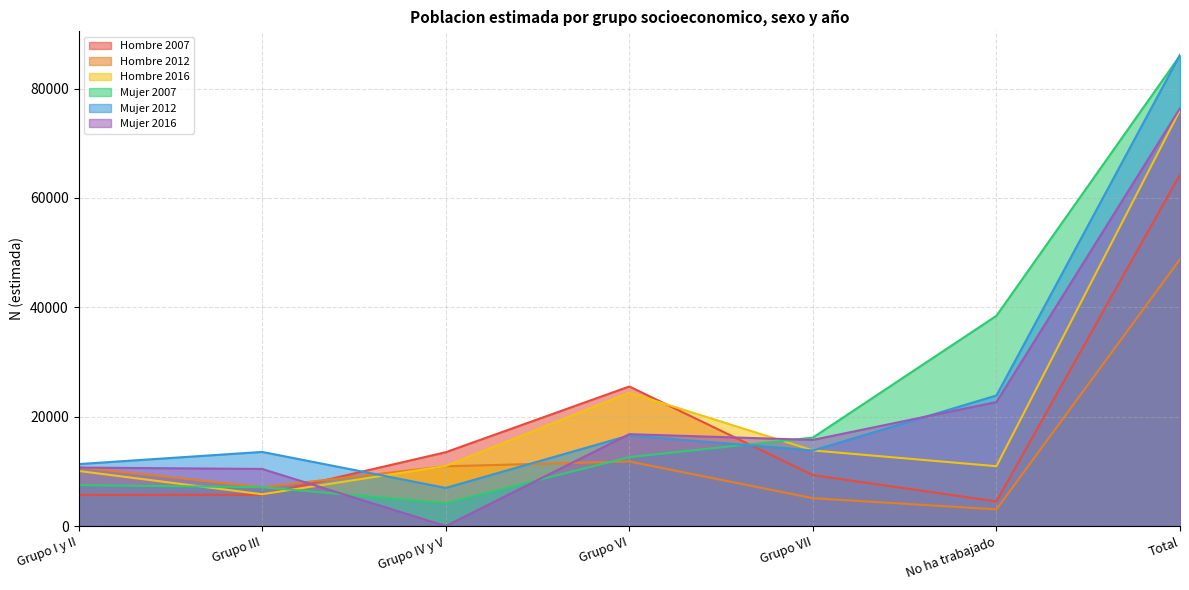

The value of Mujer 2007 at Grupo III is 4526. True or false?

False